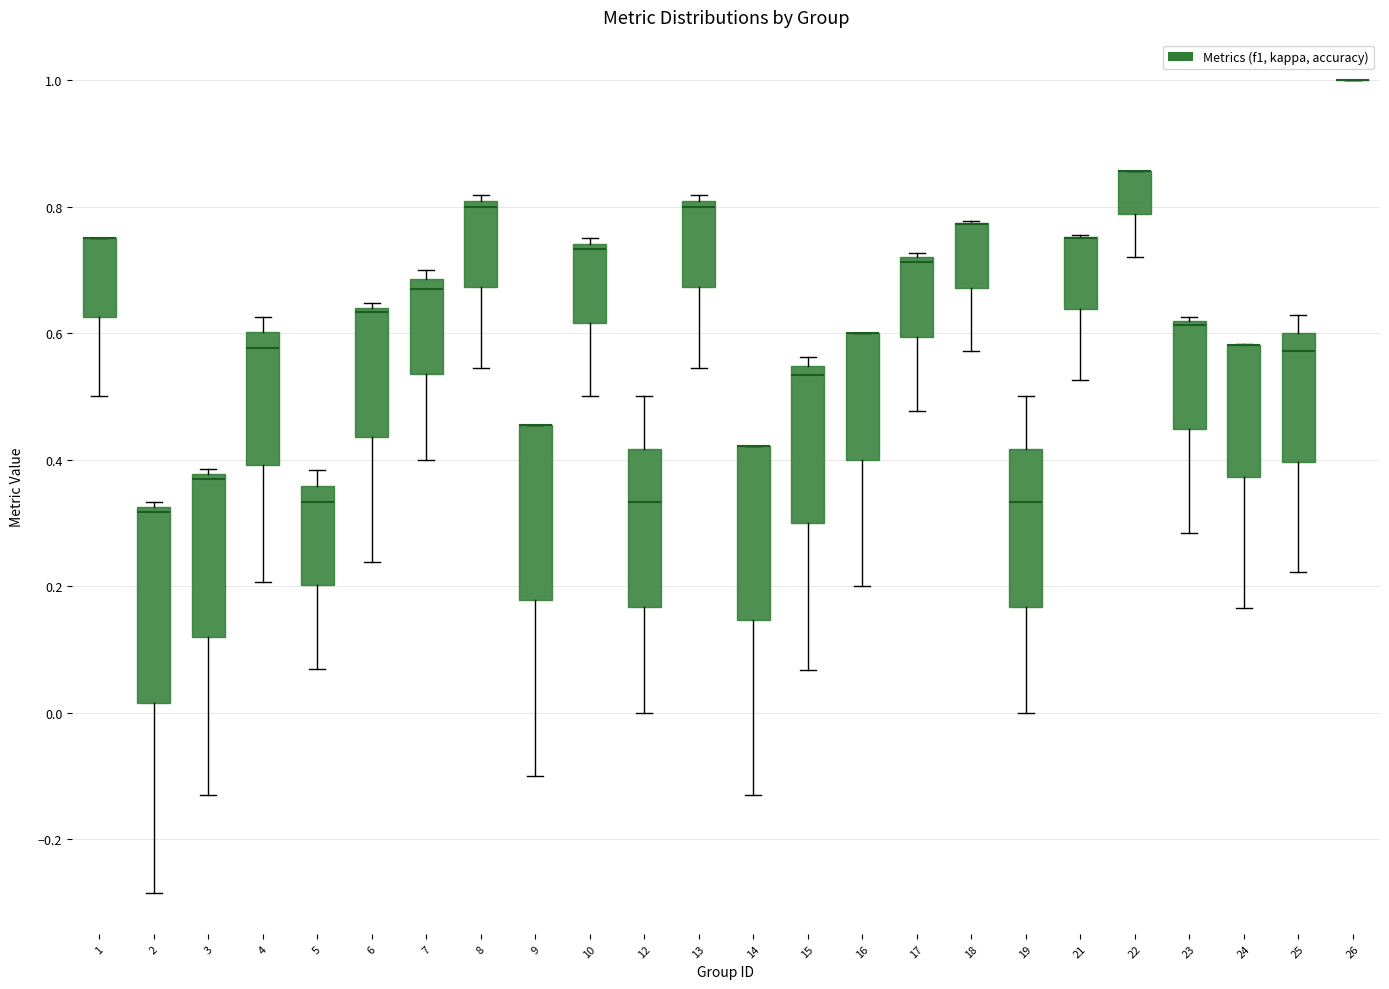

Reading left to right, read every box against the y-axis: the position of its median line, the range the box covers, and the ends of its whiskers. The values are not printed on the chart, so give them approximately, as read against the axis.

1: median 0.76 (drawn on the box's upper edge), box 0.62 to 0.76, whiskers 0.50 to 0.76
2: median 0.32 (just below the box's upper edge), box 0.02 to 0.32, whiskers -0.28 to 0.34
3: median 0.36, box 0.12 to 0.38, whiskers -0.14 to 0.38 (just above the box's upper edge)
4: median 0.58, box 0.40 to 0.60, whiskers 0.20 to 0.62
5: median 0.34, box 0.20 to 0.36, whiskers 0.06 to 0.38
6: median 0.64 (just below the box's upper edge), box 0.44 to 0.64, whiskers 0.24 to 0.64 (just above the box's upper edge)
7: median 0.68 (just below the box's upper edge), box 0.54 to 0.68, whiskers 0.40 to 0.70
8: median 0.80 (just below the box's upper edge), box 0.68 to 0.80, whiskers 0.54 to 0.82
9: median 0.46 (drawn on the box's upper edge), box 0.18 to 0.46, whiskers -0.10 to 0.46
10: median 0.74 (just below the box's upper edge), box 0.62 to 0.74, whiskers 0.50 to 0.76
12: median 0.34, box 0.16 to 0.42, whiskers 0.00 to 0.50
13: median 0.80 (just below the box's upper edge), box 0.68 to 0.80, whiskers 0.54 to 0.82
14: median 0.42 (drawn on the box's upper edge), box 0.14 to 0.42, whiskers -0.12 to 0.42
15: median 0.54 (just below the box's upper edge), box 0.30 to 0.54, whiskers 0.06 to 0.56
16: median 0.60 (drawn on the box's upper edge), box 0.40 to 0.60, whiskers 0.20 to 0.60
17: median 0.72 (just below the box's upper edge), box 0.60 to 0.72, whiskers 0.48 to 0.72 (just above the box's upper edge)
18: median 0.78 (drawn on the box's upper edge), box 0.68 to 0.78, whiskers 0.58 to 0.78
19: median 0.34, box 0.16 to 0.42, whiskers 0.00 to 0.50
21: median 0.76 (drawn on the box's upper edge), box 0.64 to 0.76, whiskers 0.52 to 0.76
22: median 0.86 (drawn on the box's upper edge), box 0.78 to 0.86, whiskers 0.72 to 0.86
23: median 0.62, box 0.44 to 0.62, whiskers 0.28 to 0.62
24: median 0.58 (drawn on the box's upper edge), box 0.38 to 0.58, whiskers 0.16 to 0.58
25: median 0.58, box 0.40 to 0.60, whiskers 0.22 to 0.62
26: box collapsed to a line at 1.00, whiskers 1.00 to 1.00